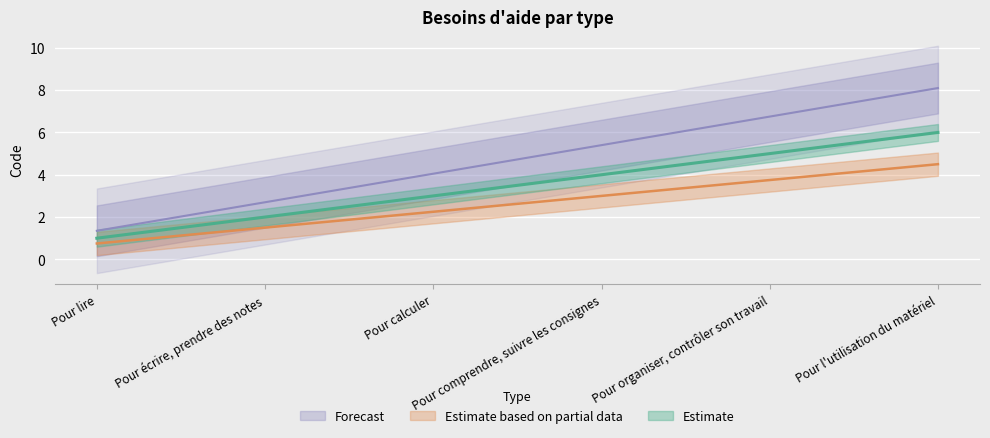

True or false: there are more than 1 points higher than both neighbors.

False